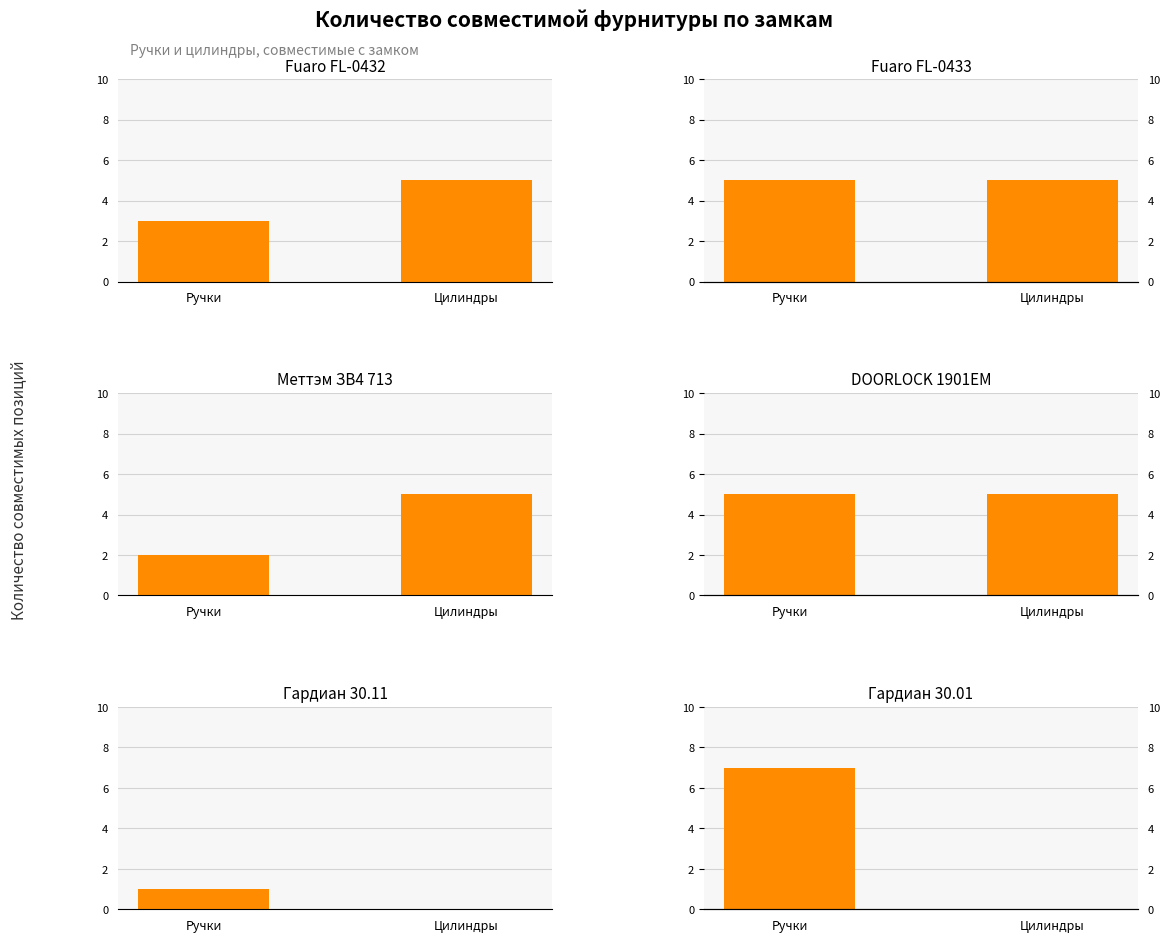

At how many categories does at least one series exceed 3?

2